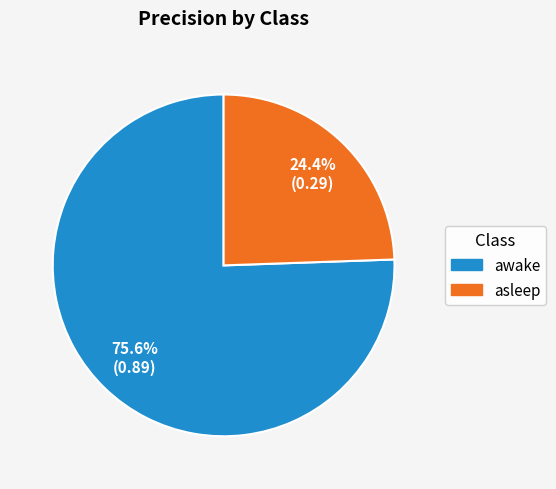

What percentage is the asleep slice, to the nearest percent?

24%